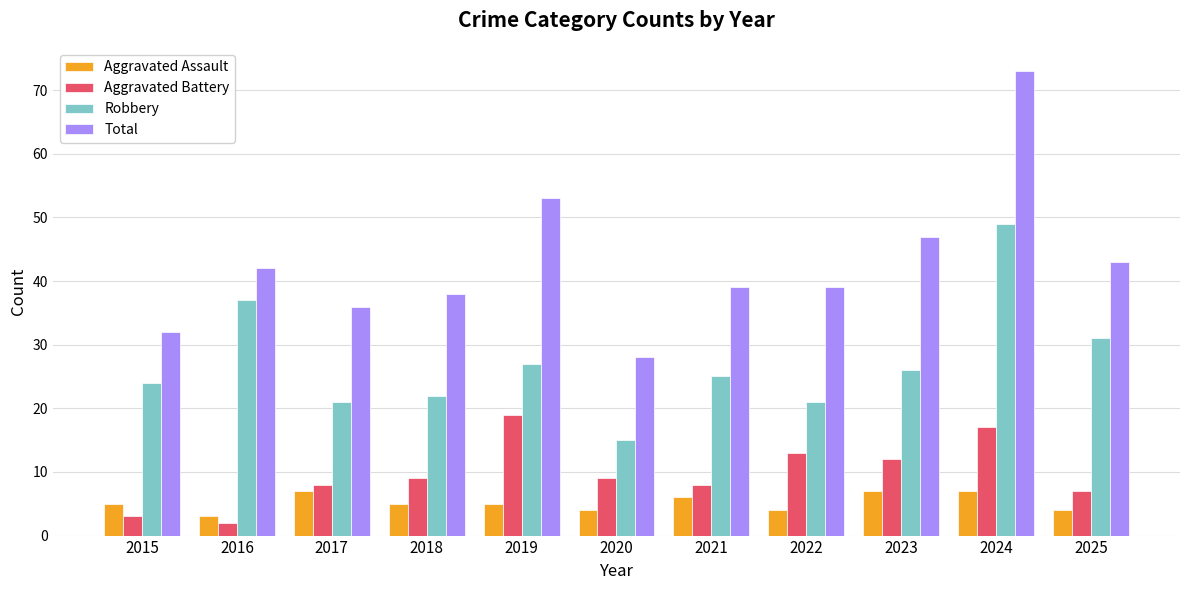

What is the value of the Aggravated Assault bar at the 1st from the left?

5